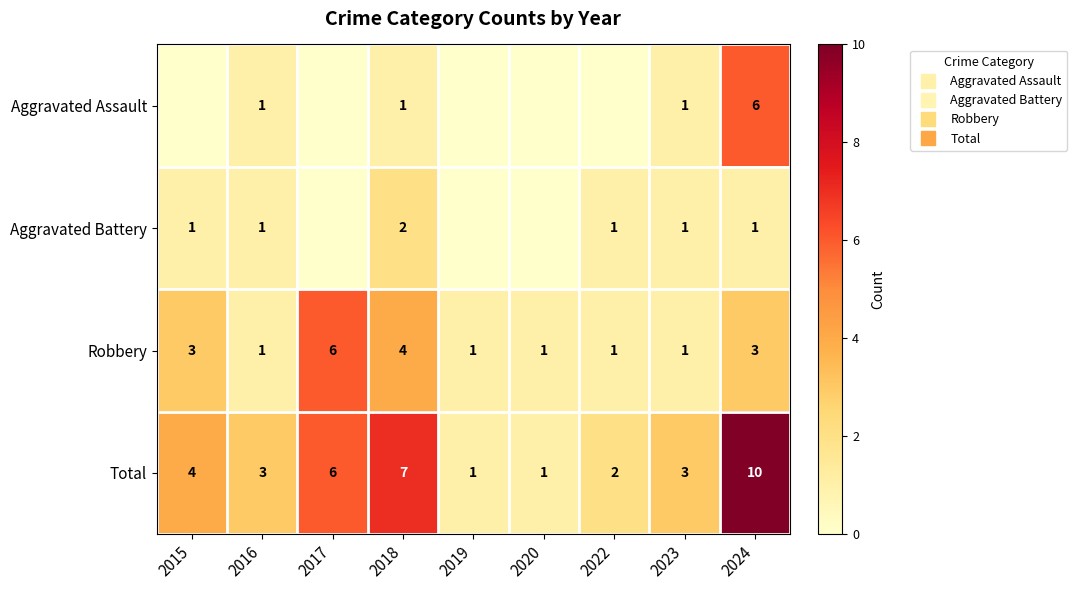

Rank the categories by Aggravated Assault value from lowest to highest.

2015, 2017, 2019, 2020, 2022, 2016, 2018, 2023, 2024